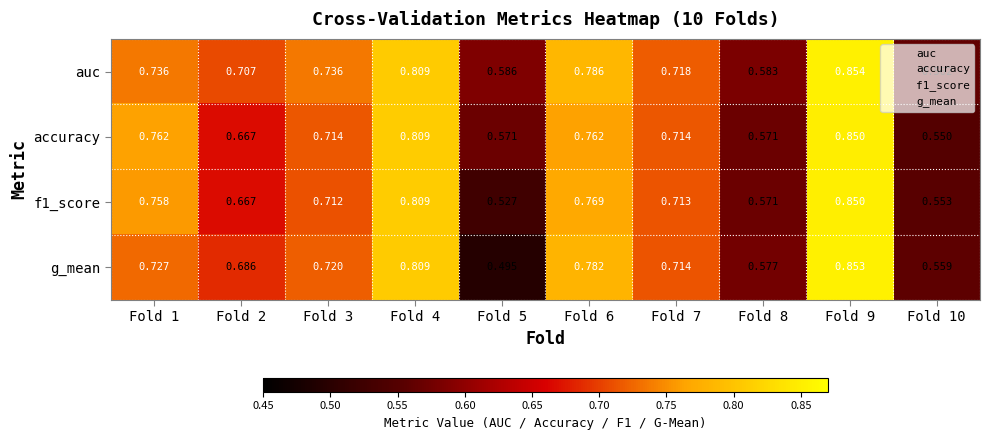

Is the value of auc at Fold 6 greater than the value of accuracy at Fold 10?

Yes